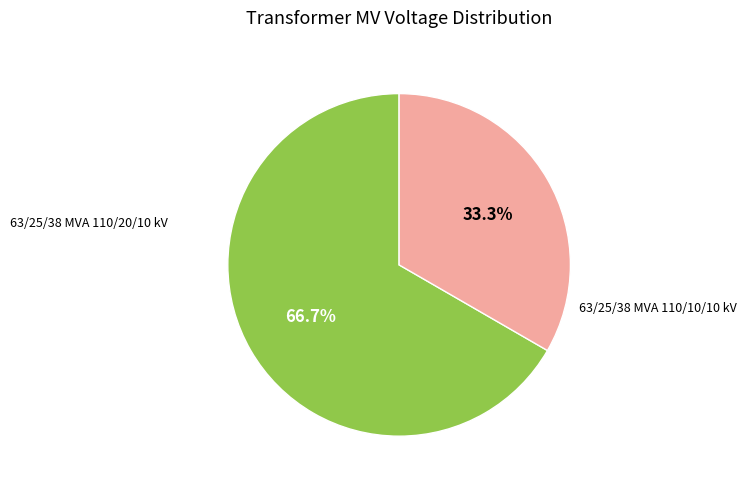

How many segments does this pie chart have?

2